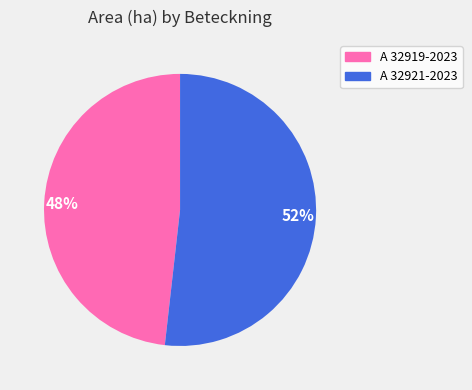

Which category has the biggest portion of the pie?

52%